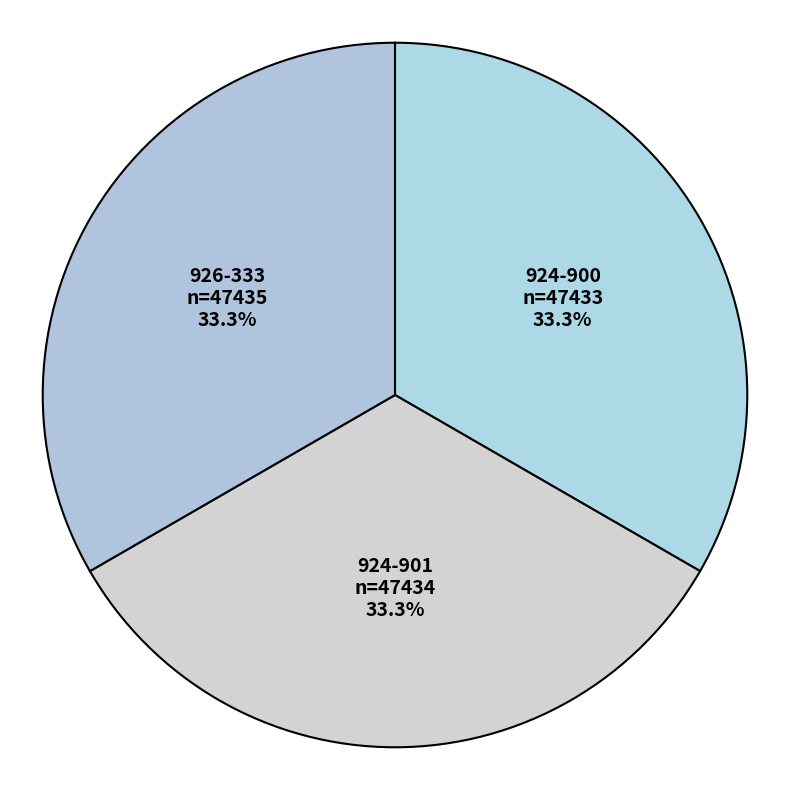

Is the sum of 924-901 and 924-900 greater than half?

Yes